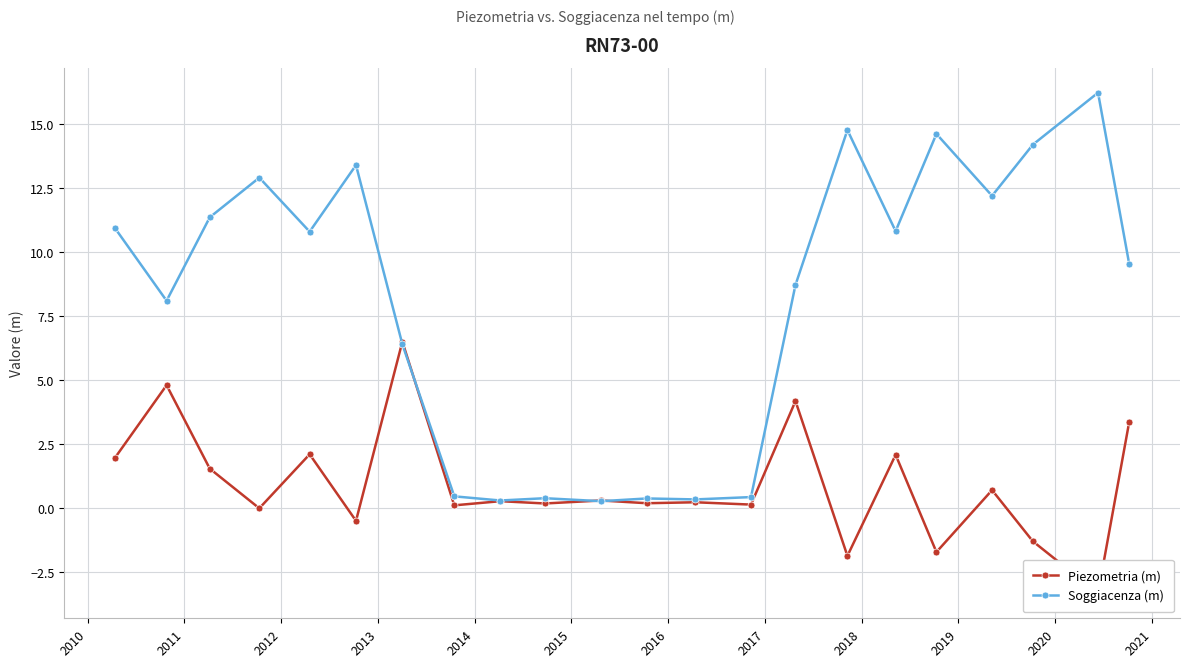

True or false: Soggiacenza (m) has more than 2 interior local peaks.

True